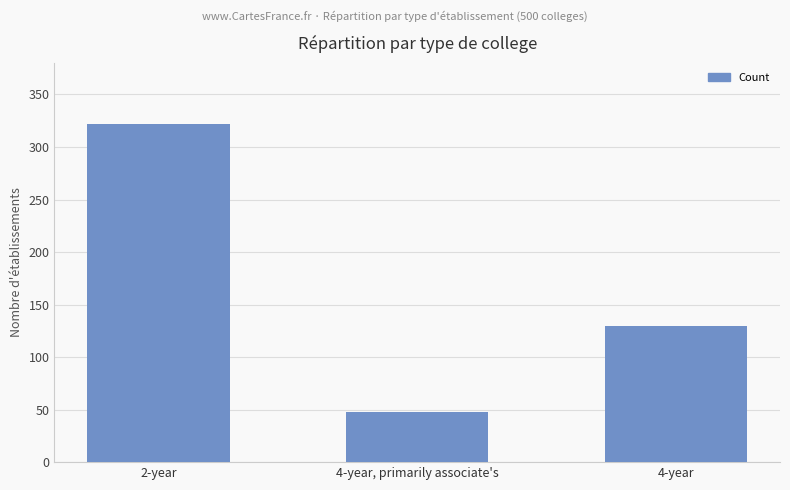

At which label does the data first exceed 130?

2-year